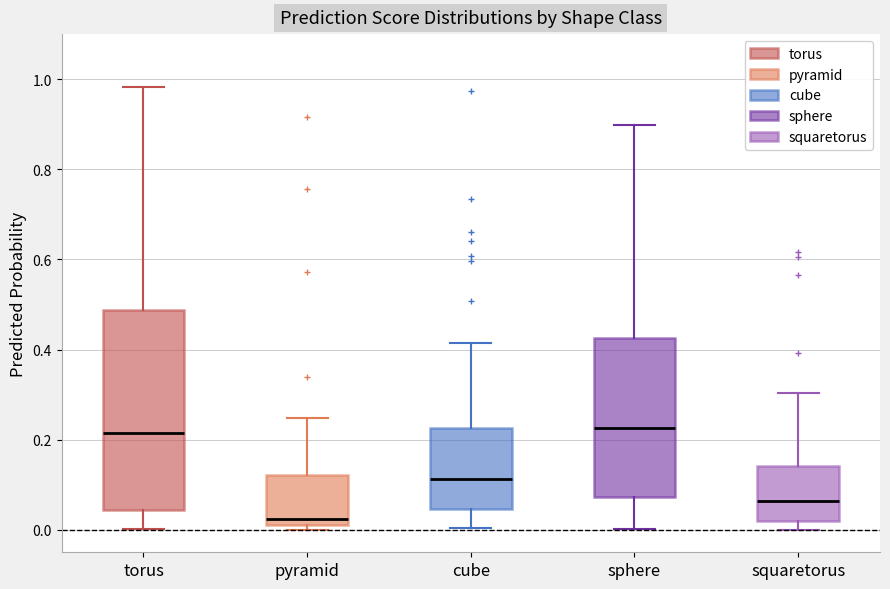

Which box's median line is the lowest?

pyramid